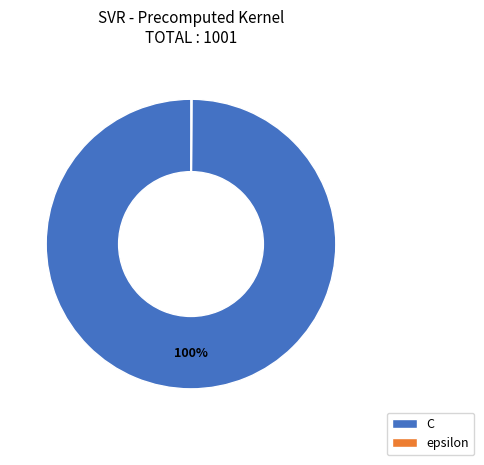

To the nearest percent, what is the average slice percentage?

50%